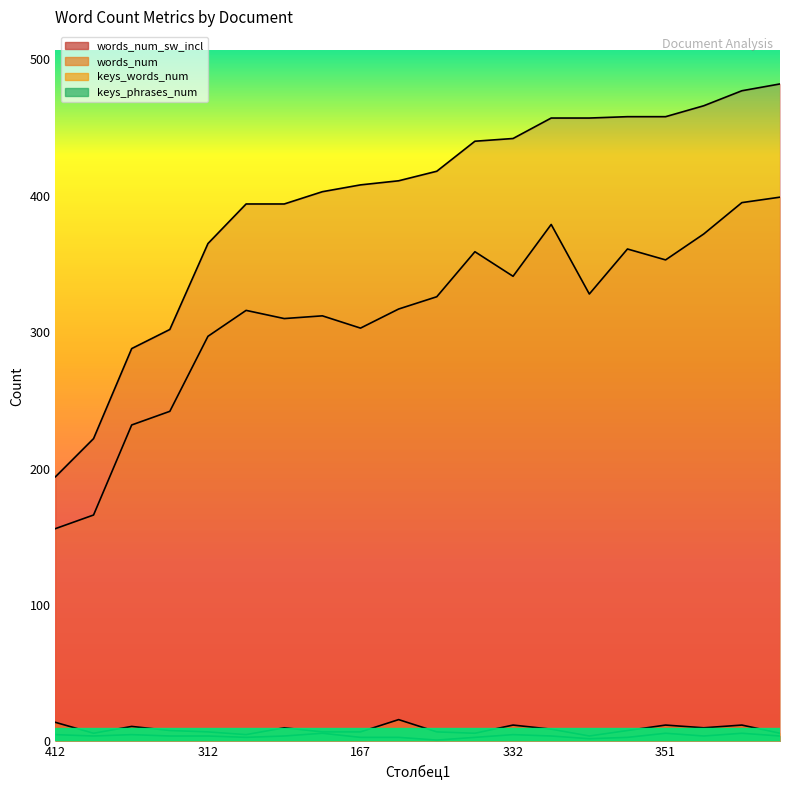

What is the spread (max minus min) of values at 359?

298